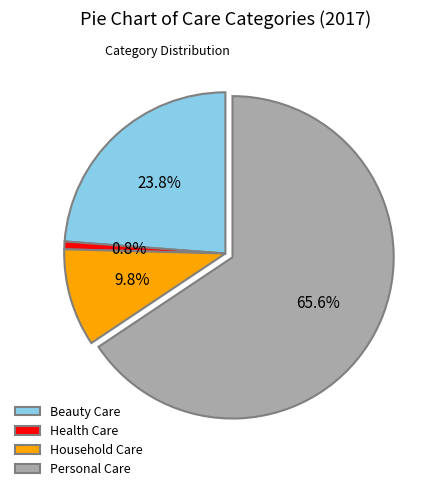

Which has a higher value, Household Care or Health Care?

Household Care